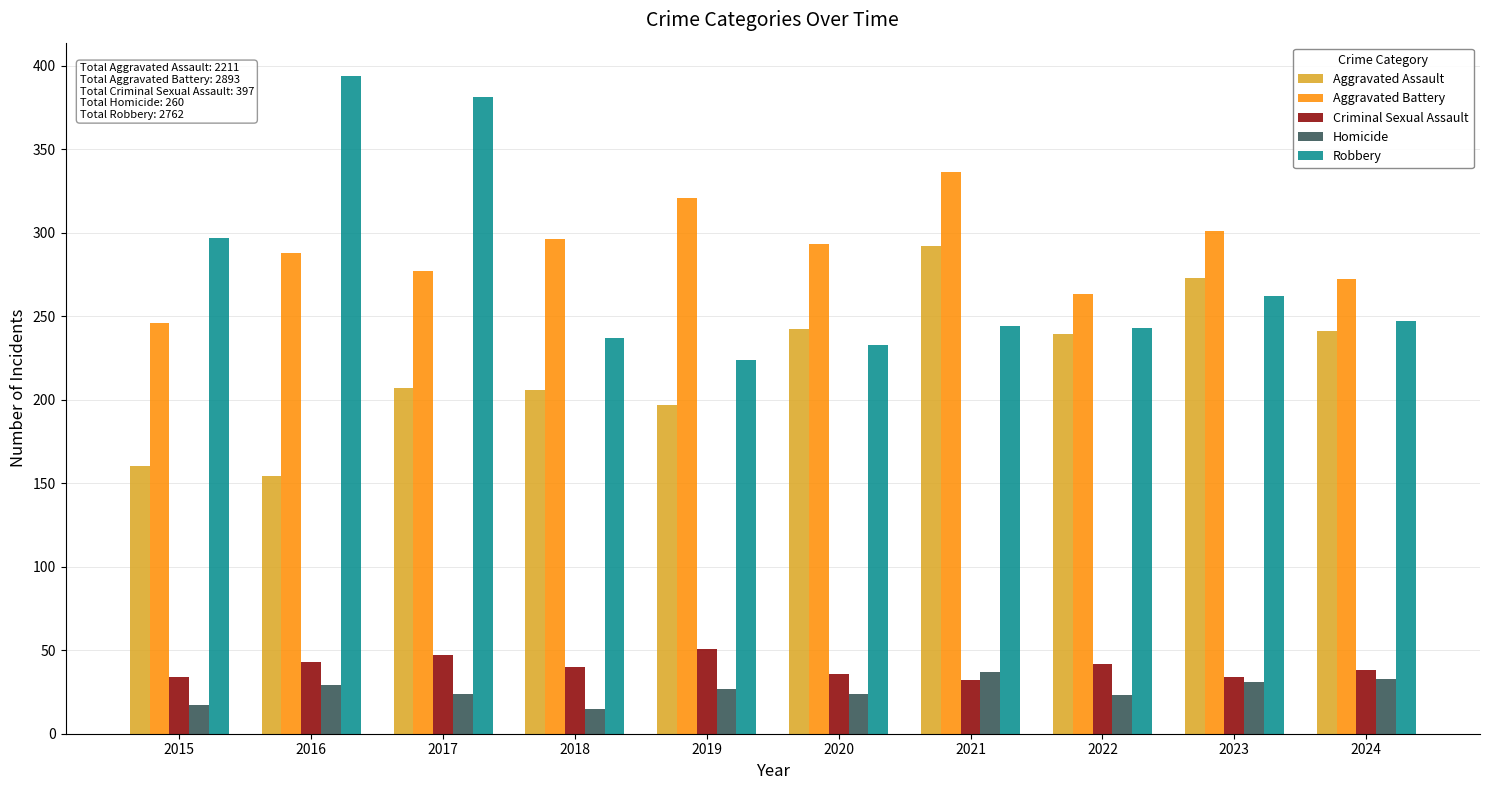

How many bars are there in total?

50